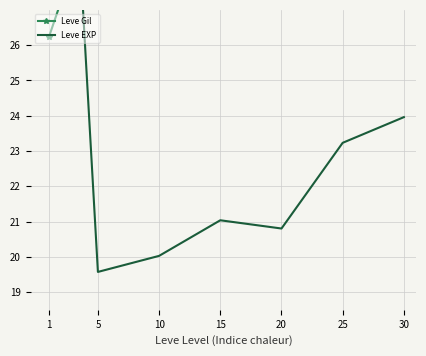

Between which two adjacent categories do Leve Gil and Leve EXP first intersect?

1 and 5